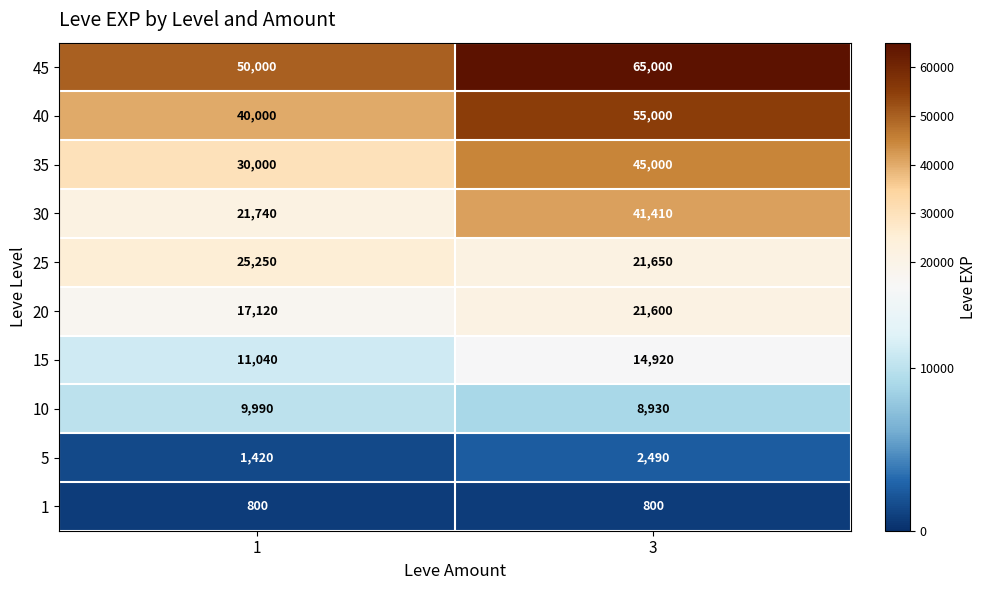

What is the sum of all 1 values?

1600